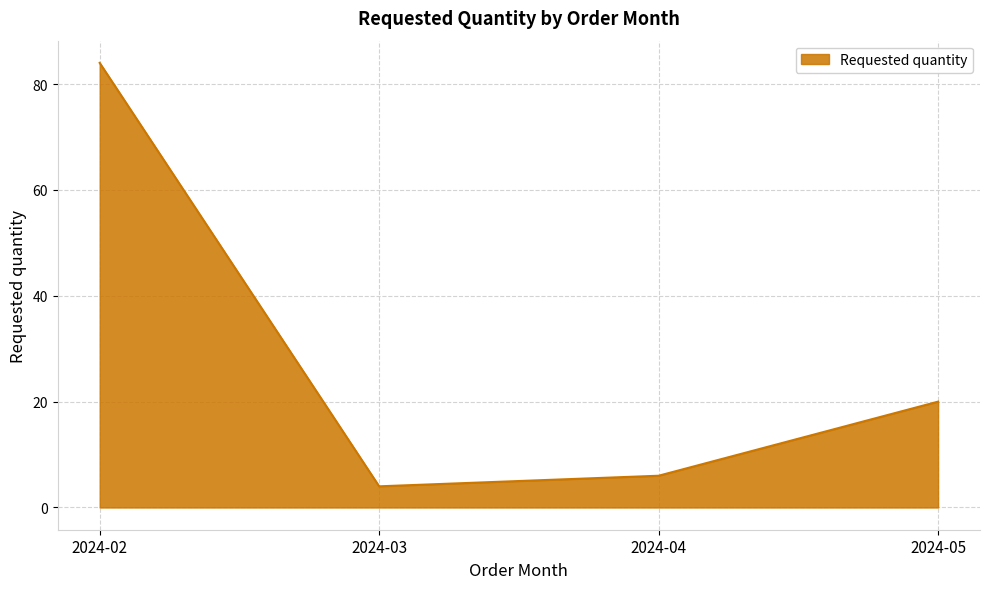

List the labels in order of value, smallest first.

2024-03, 2024-04, 2024-05, 2024-02